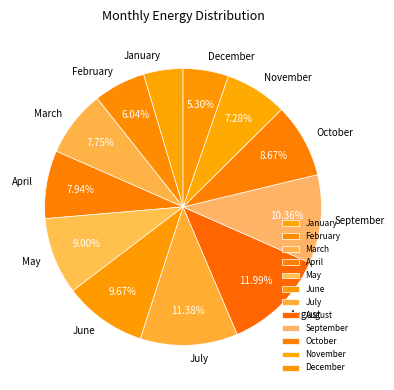

Is there any slice that represents more than half of the pie?

No